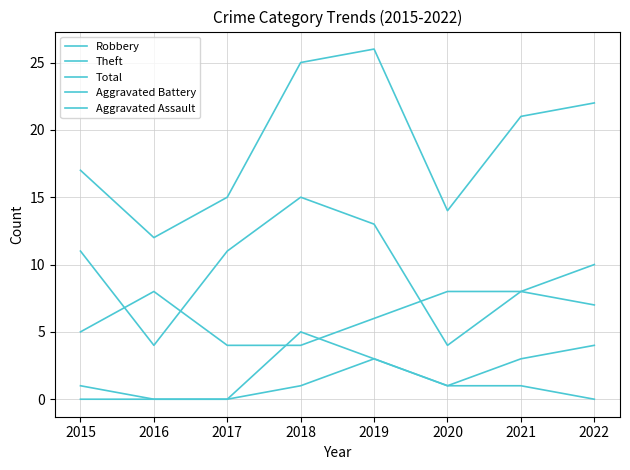

At which category is the sum across all series the highest?

2019